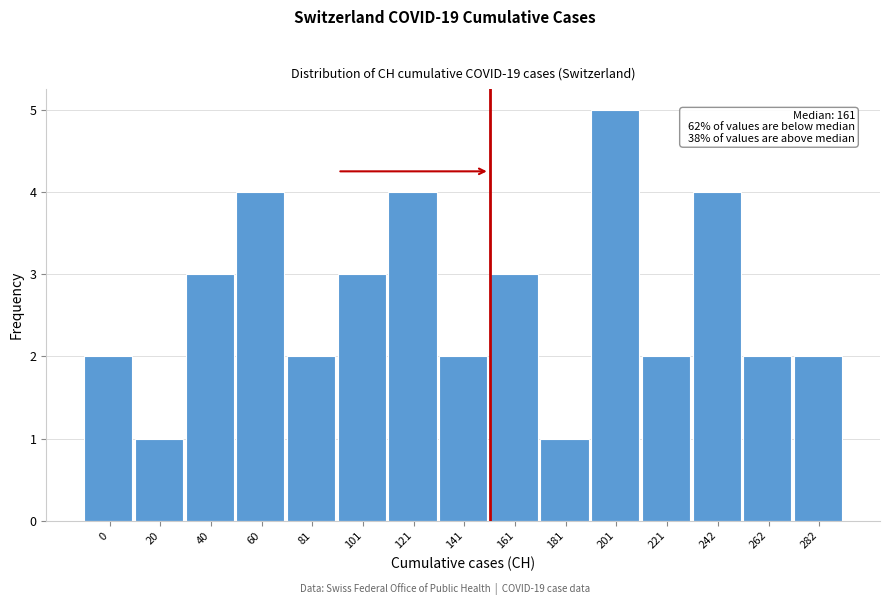

Reading right to left, extract all data points from this chart.

2	2	4	2	5	1	3	2	4	3	2	4	3	1	2